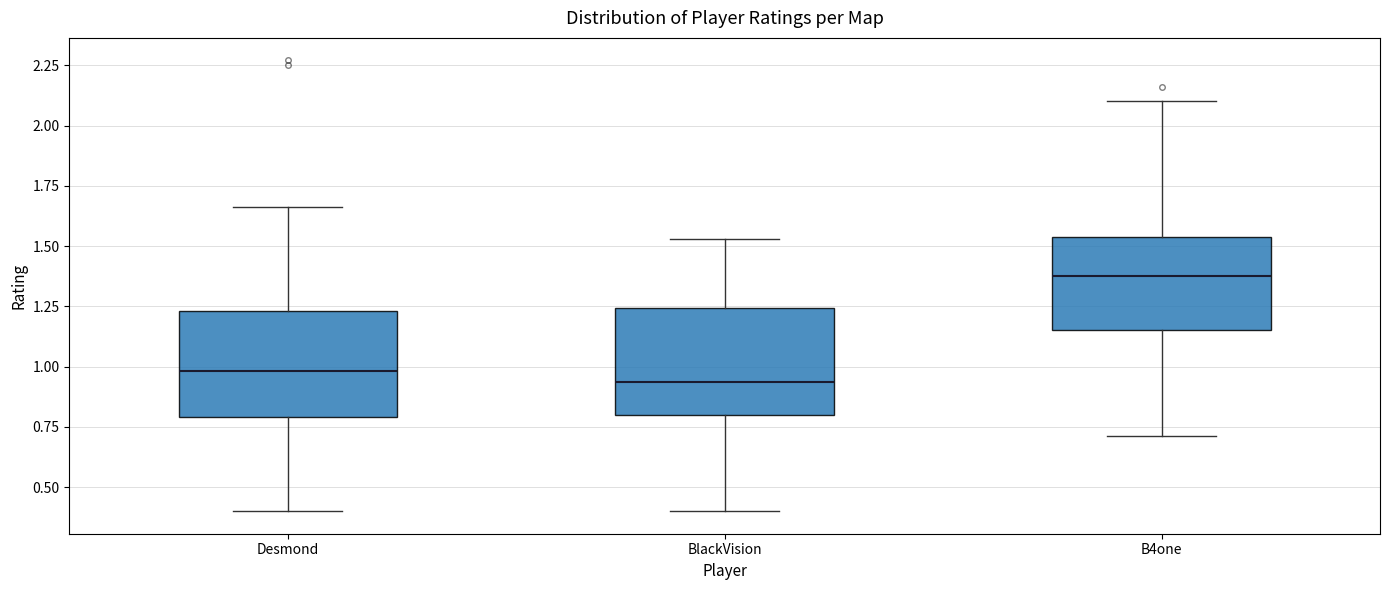

Which box's median line is the highest?

B4one